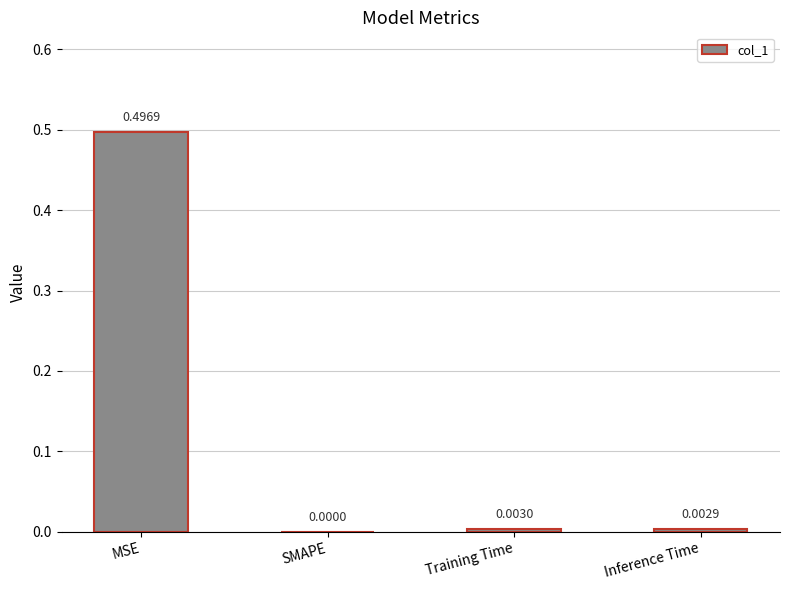

At which label is the value closest to 0?

SMAPE